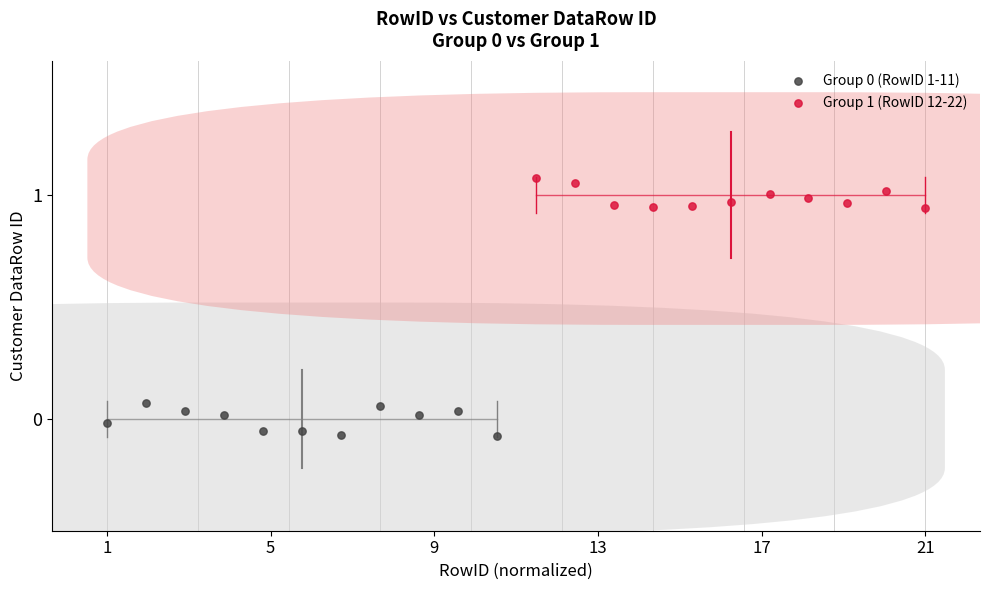

Which series contains the highest Y value?

Group 1 (RowID 12-22)